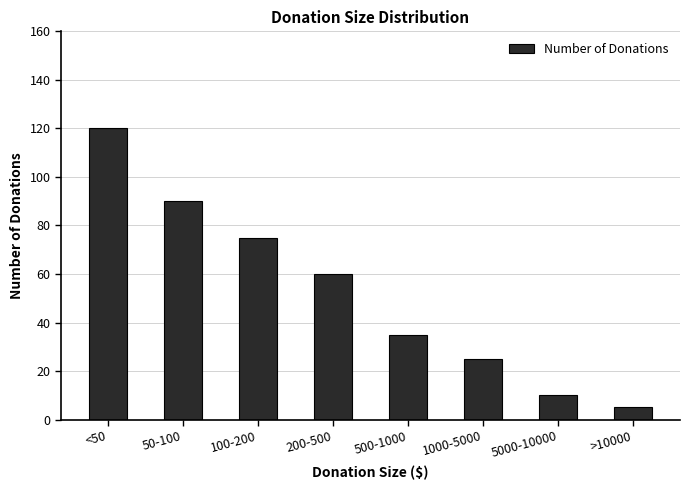

What position from the right is 100-200?

6